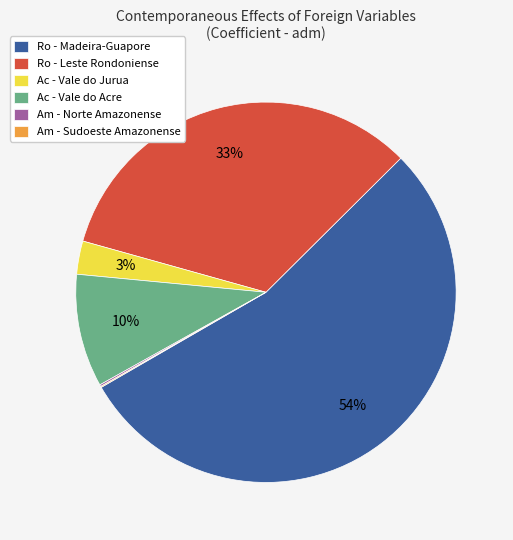

Is the sum of Ro - Leste Rondoniense and Ac - Vale do Jurua greater than half?

No